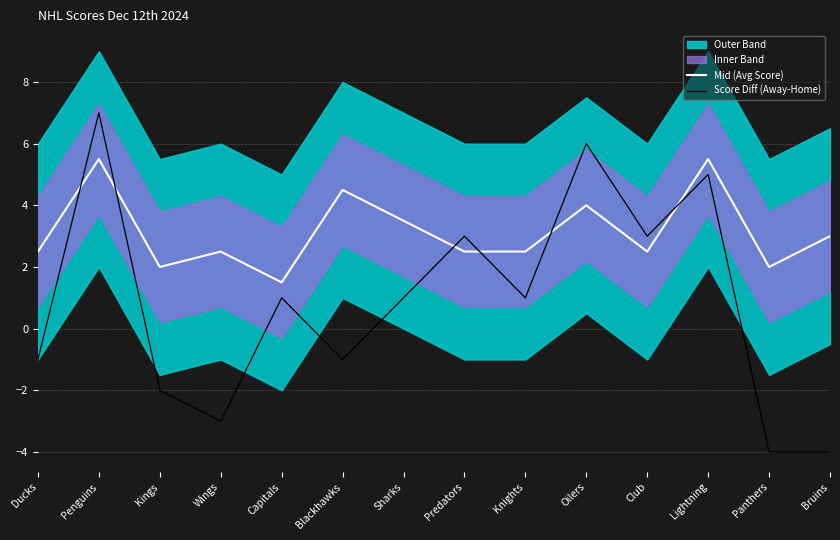

Where is the first local maximum for Mid (Avg Score)?

Penguins